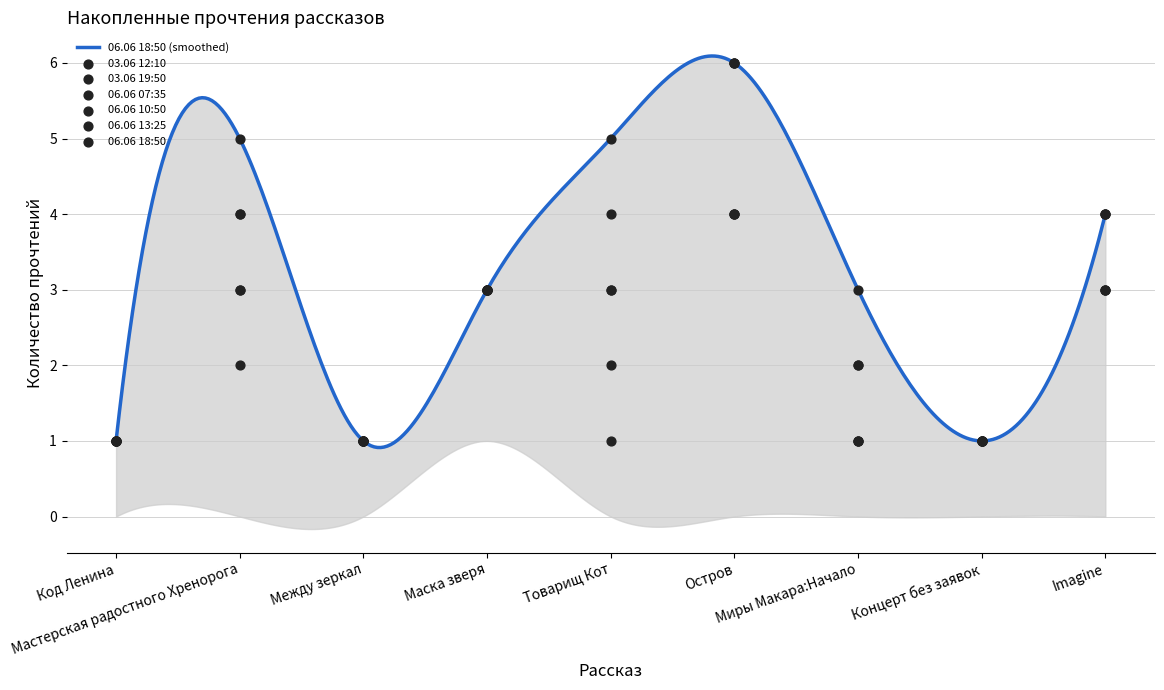

Which series has the largest Y range (max minus min)?

06.06 10:50